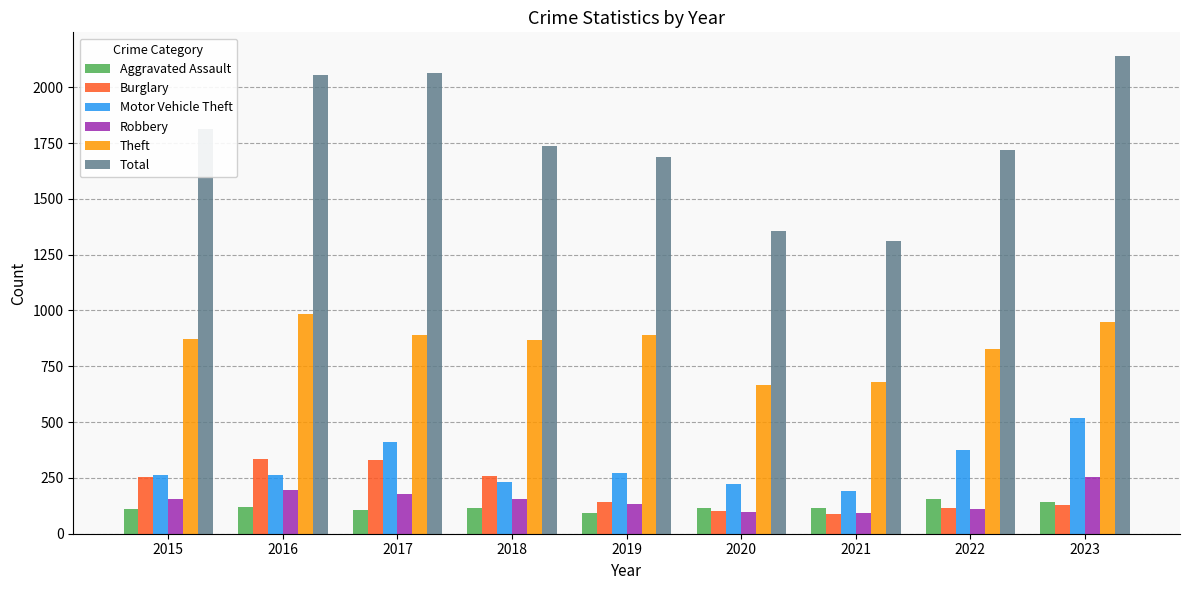

What is the minimum value shown in the chart?

90